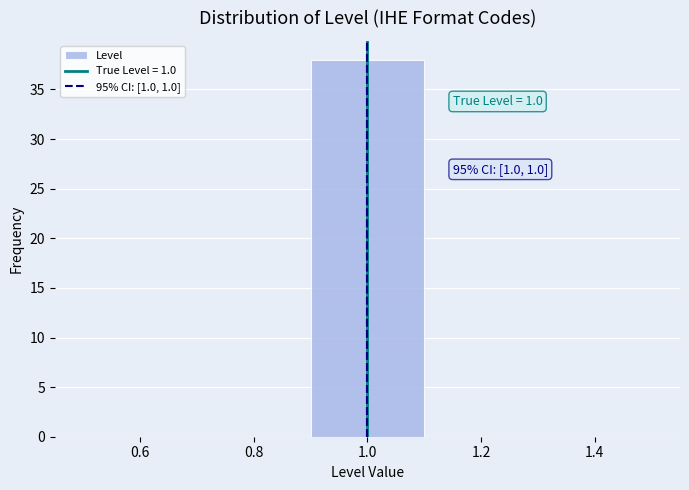

Which range on the x-axis has the tallest bar?

0.9 to 1.1